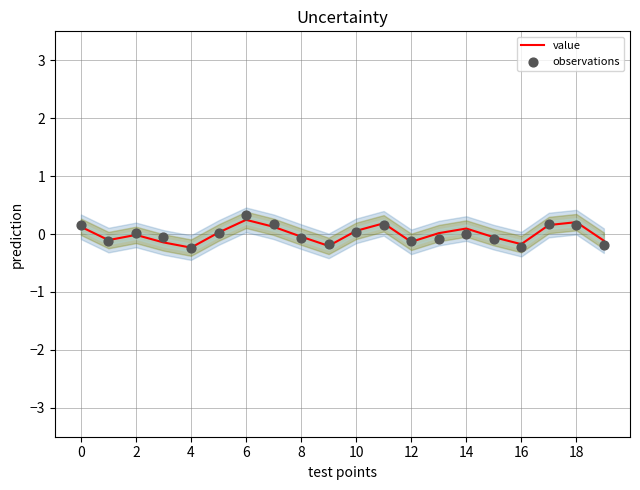

The value of value at 16 is -0.2. True or false?

True